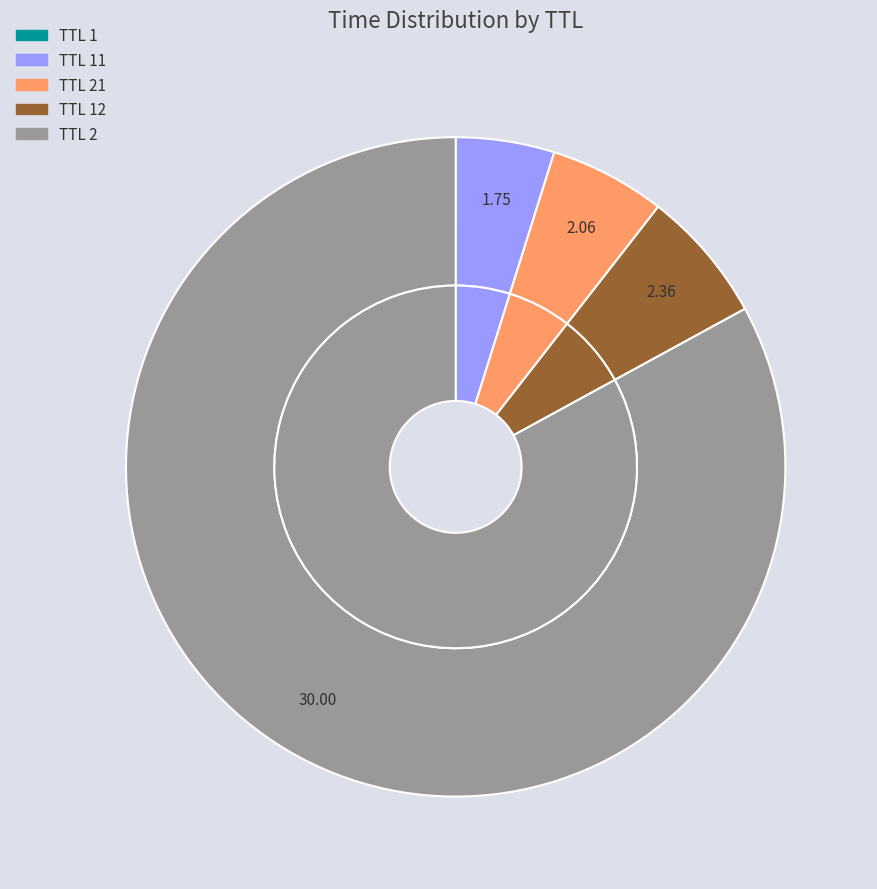

Count the number of slices in the pie.

5